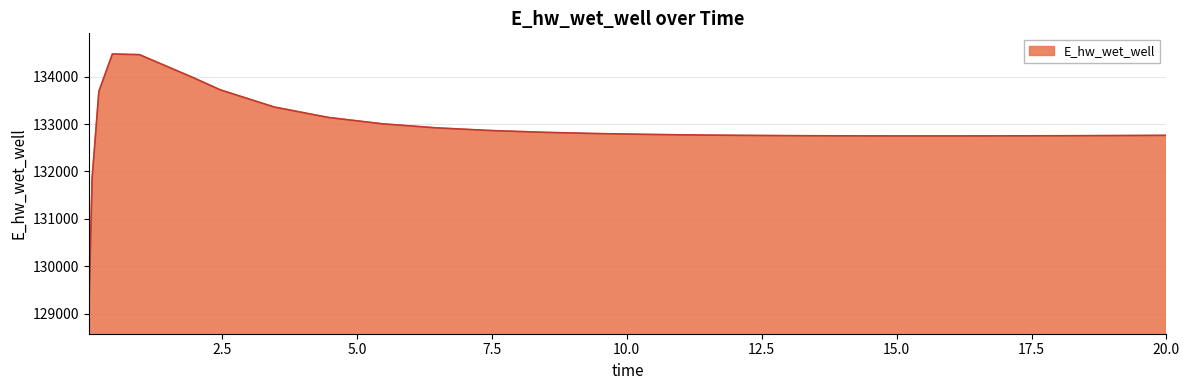

Does the chart have visible grid lines?

Yes